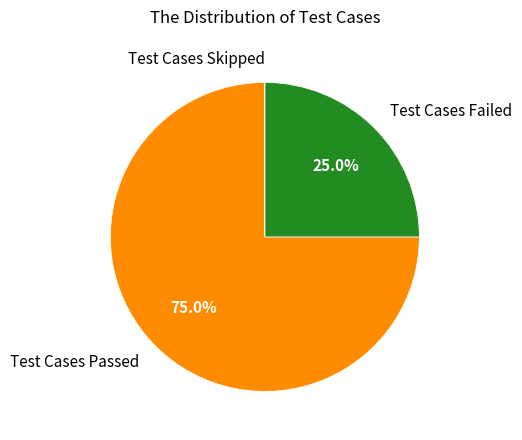

To the nearest percent, what is the average slice percentage?

33%